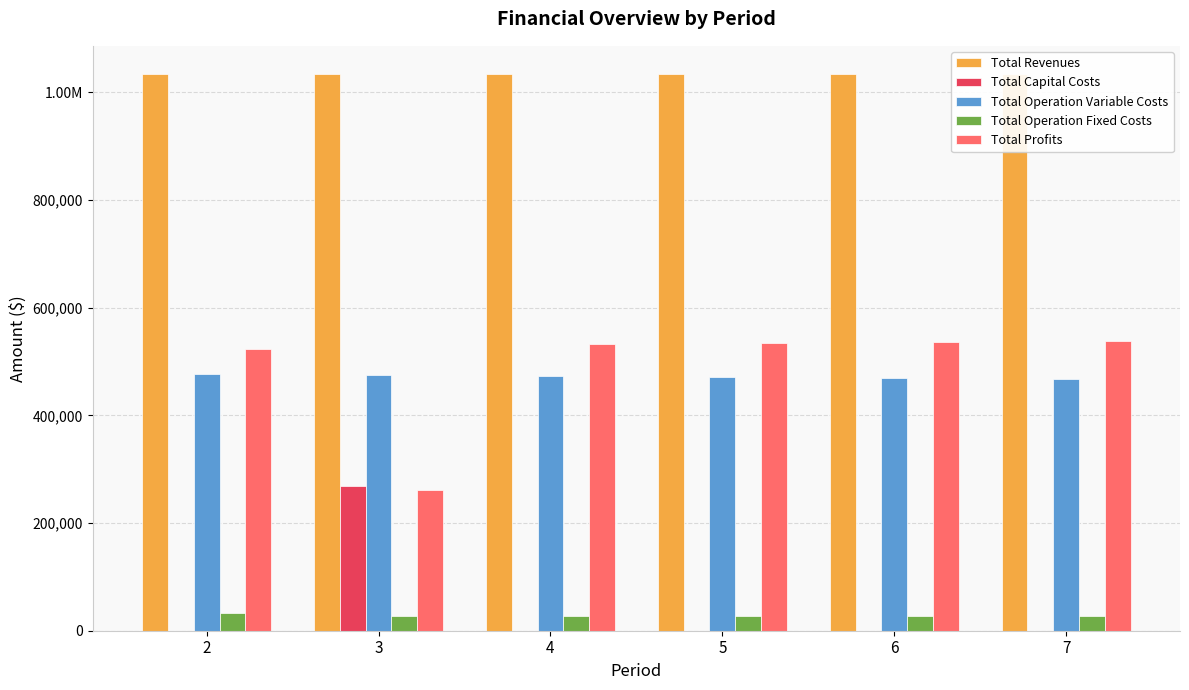

Reading left to right, what are all the values shown in this chart?

Total Revenues: 2=1034363.9	3=1034363.9	4=1034363.9	5=1034363.9	6=1034363.9	7=1034363.9
Total Capital Costs: 2=0.0	3=268800.0	4=0.0	5=0.0	6=0.0	7=0.0
Total Operation Variable Costs: 2=477449.3	3=475633.5	4=473815.2	5=471994.3	6=470171.0	7=468345.1
Total Operation Fixed Costs: 2=33627.6	3=28247.2	4=28247.2	5=28247.2	6=28247.2	7=28247.2
Total Profits: 2=523287.0	3=261683.2	4=532301.5	5=534122.4	6=535945.7	7=537771.6